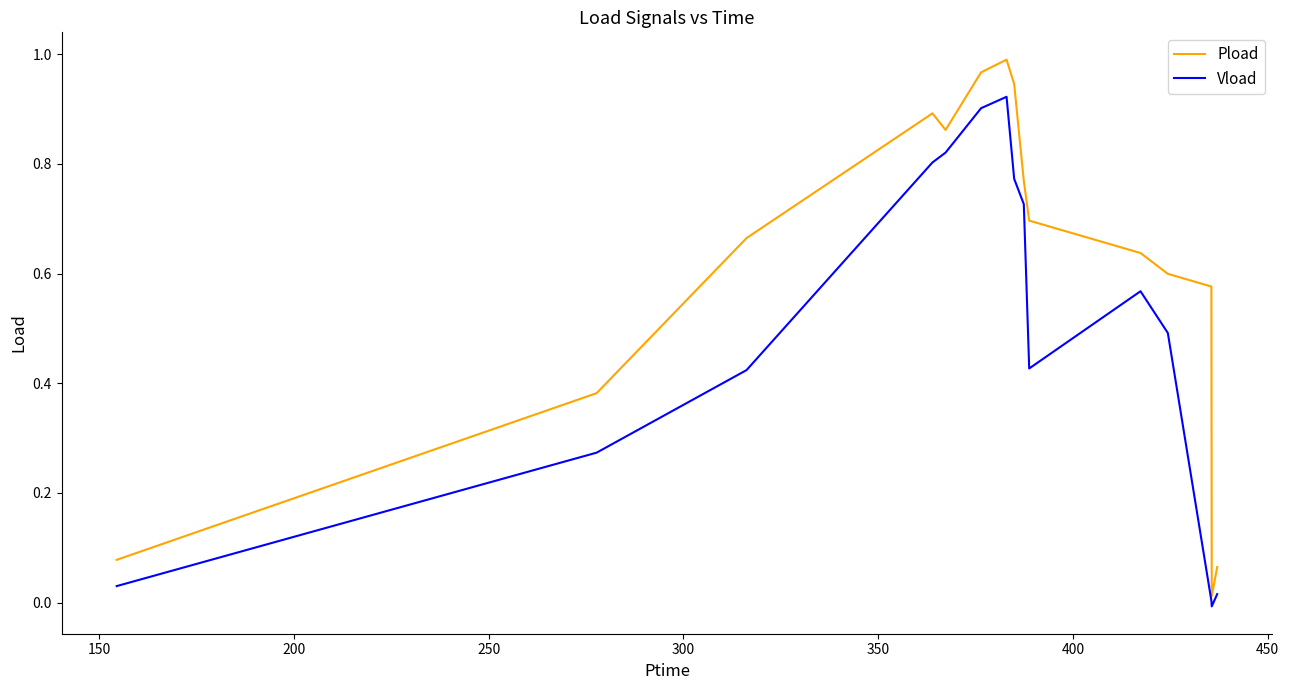

True or false: Pload and Vload intersect in this chart.

False